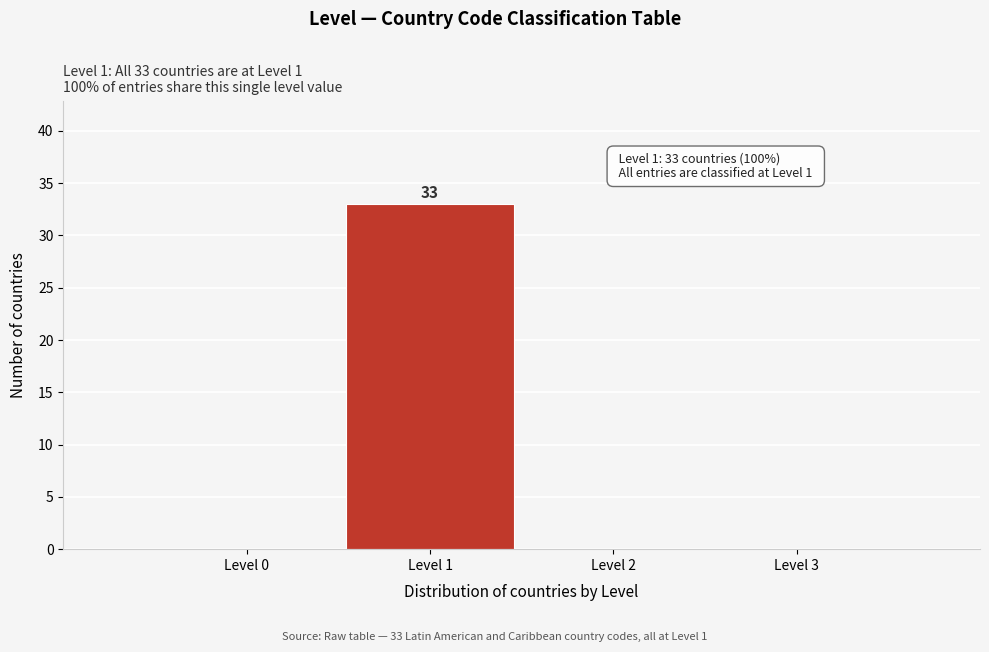

Which range on the x-axis has the tallest bar?

0.5 to 1.5